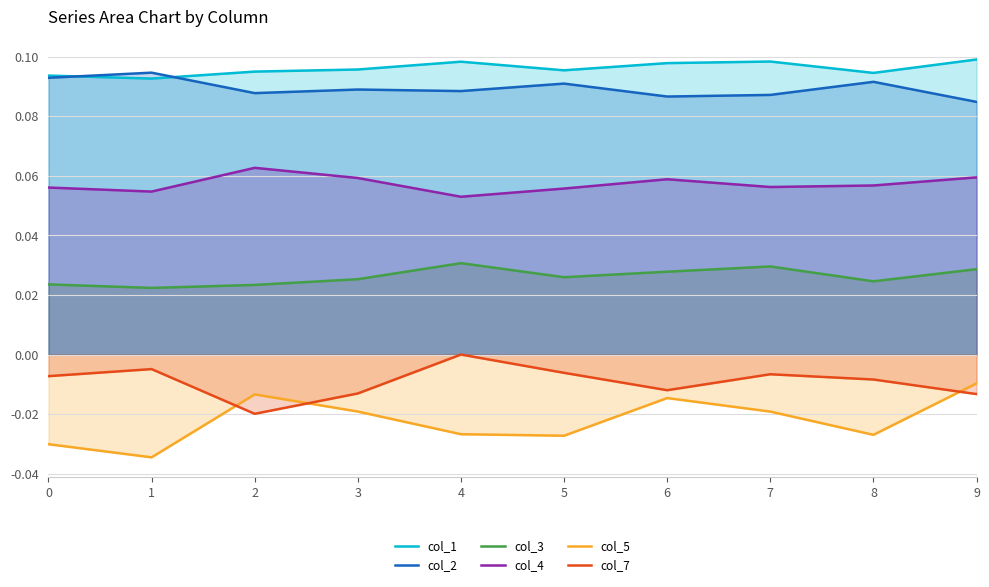

Does the chart have visible grid lines?

Yes